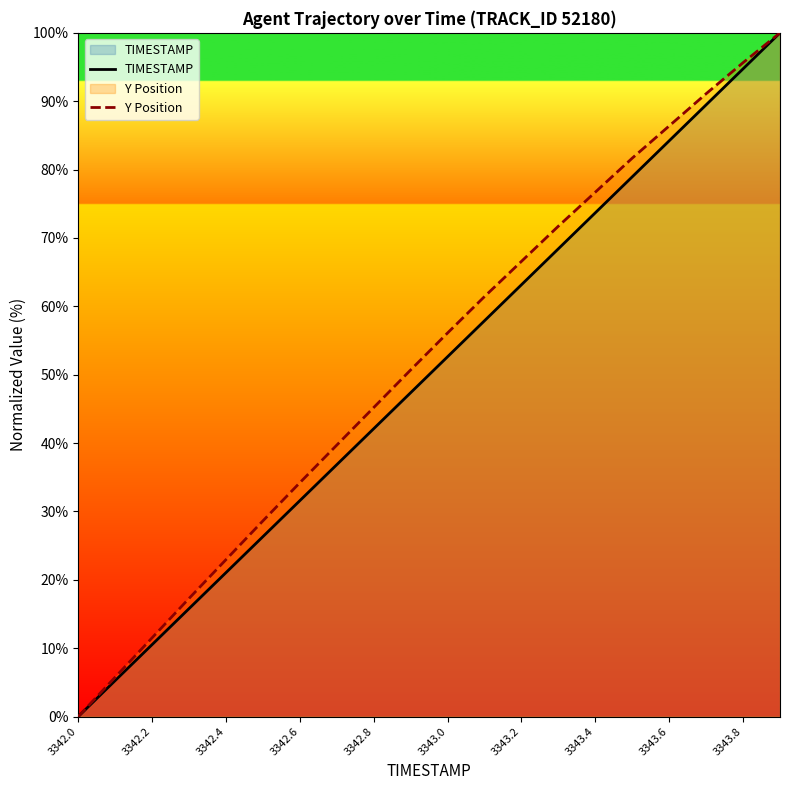

Is the value of Y Position at 3342.6 greater than the value of TIMESTAMP at 3343.4?

No